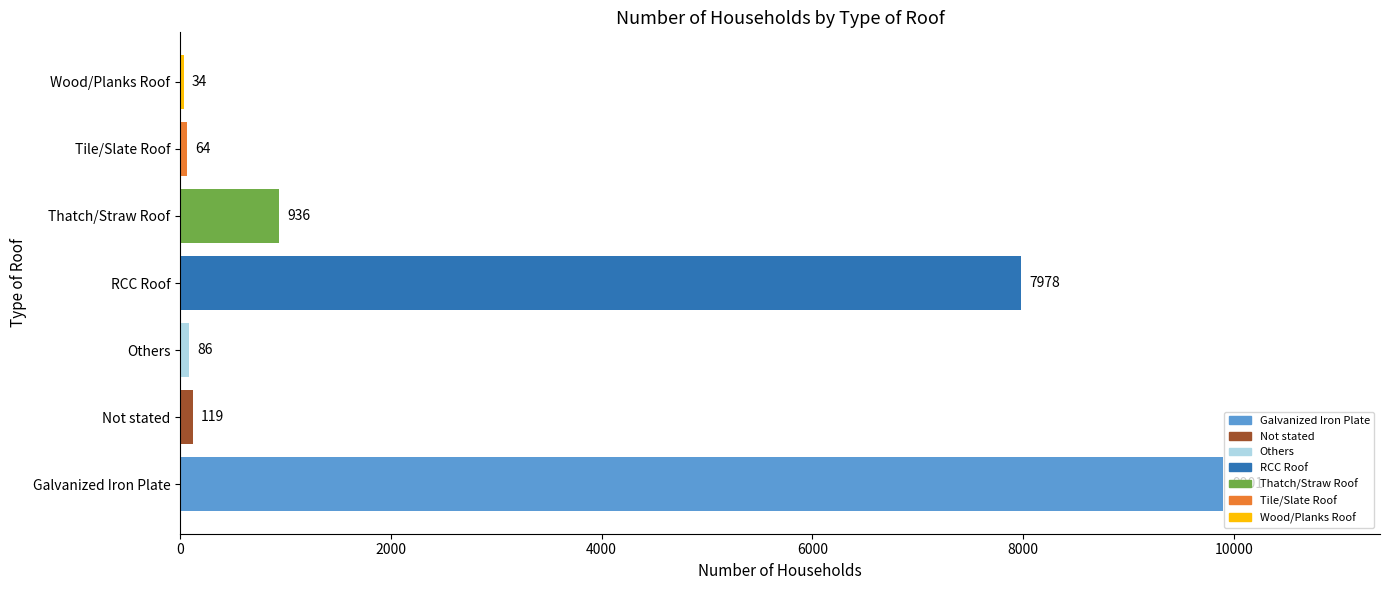

Are the bars horizontal?

Yes